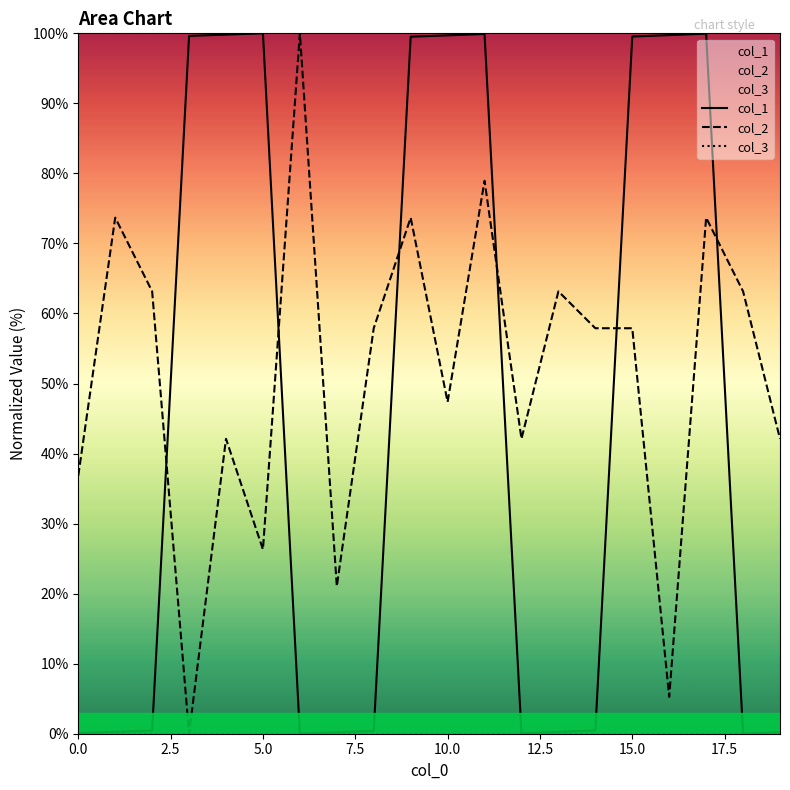

What is the spread (max minus min) of values at 15.0?

99.5